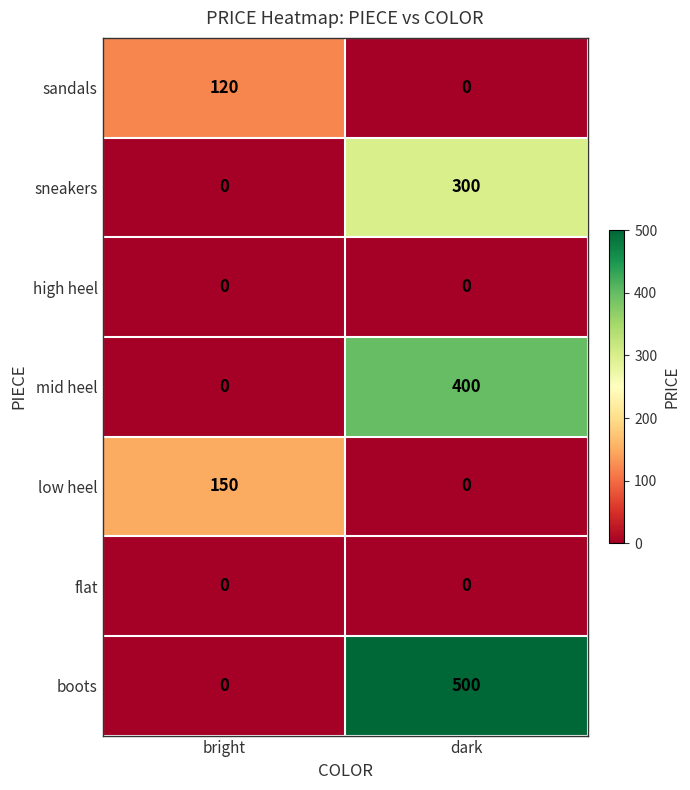

Which series changed the most between bright and dark?

boots